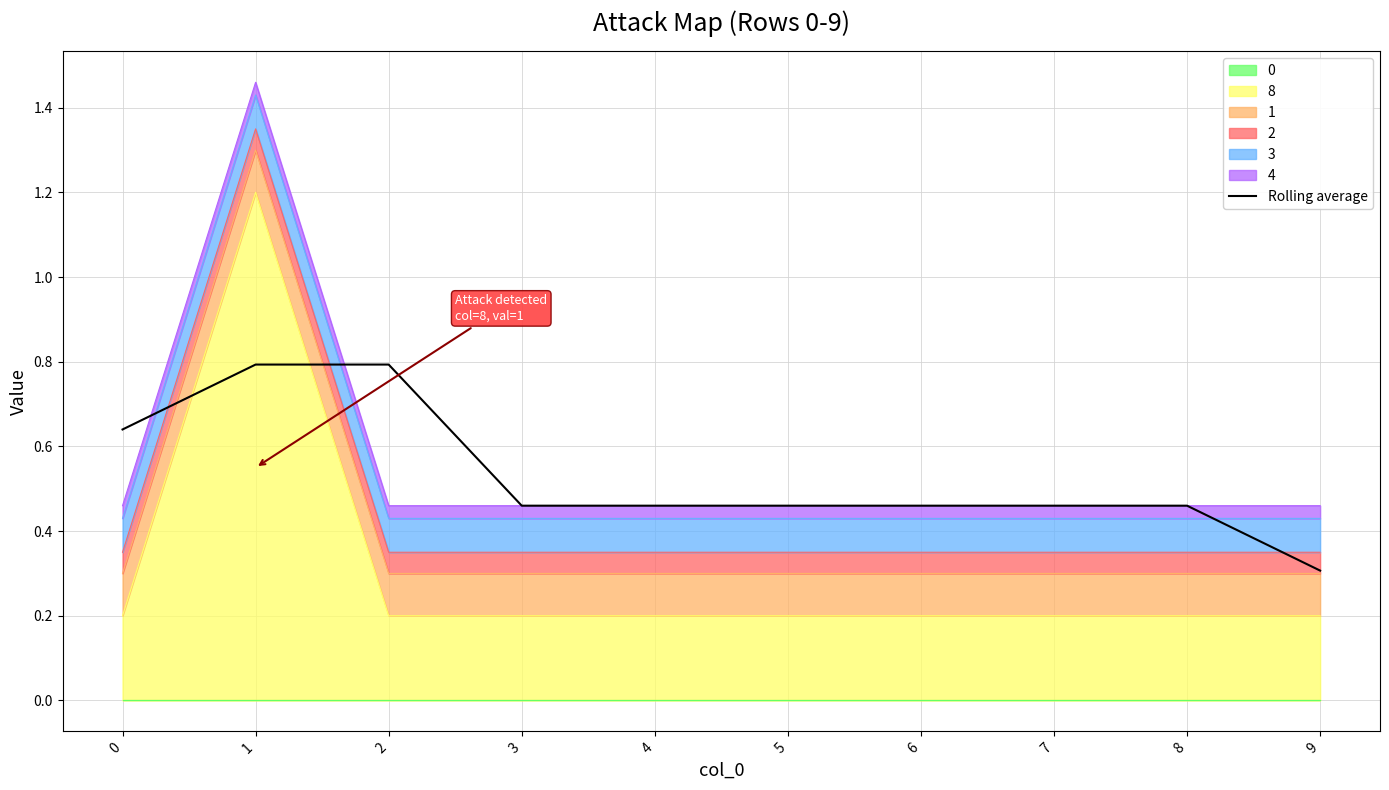

Which category has the lowest value across all series?

9